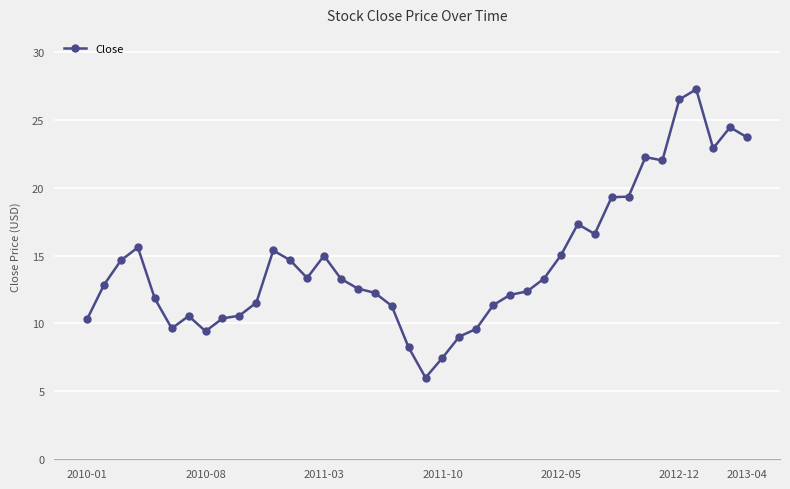

True or false: the data has more than 1 interior local peaks.

True